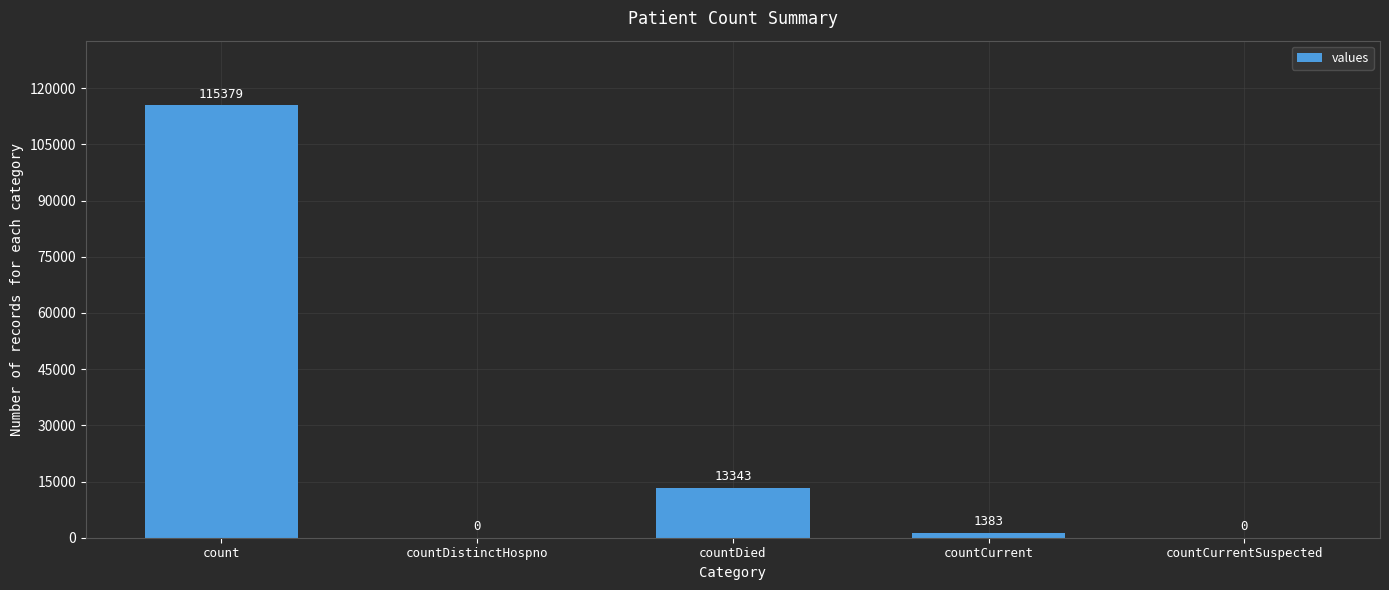

Are the bars horizontal?

No